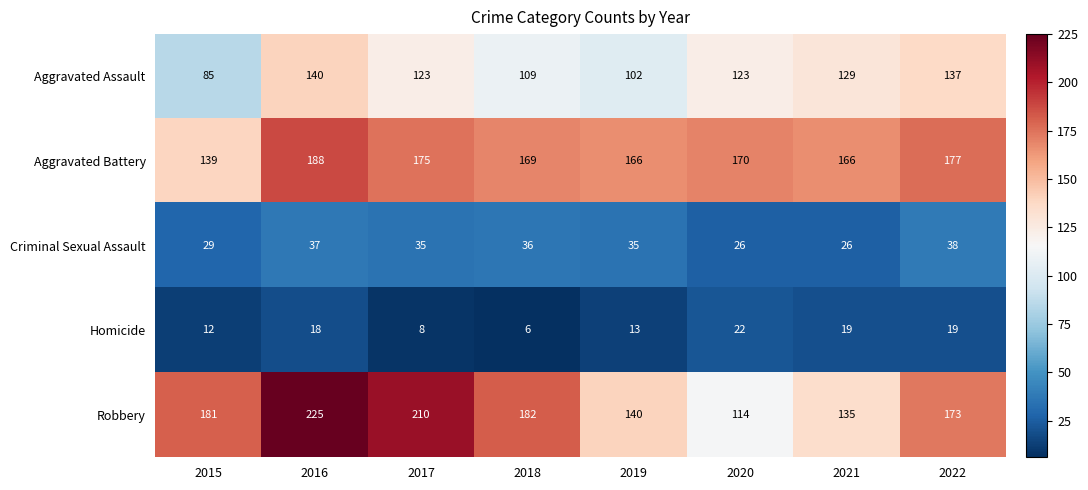

Is it true that Aggravated Battery equals 293 at 2020?

False